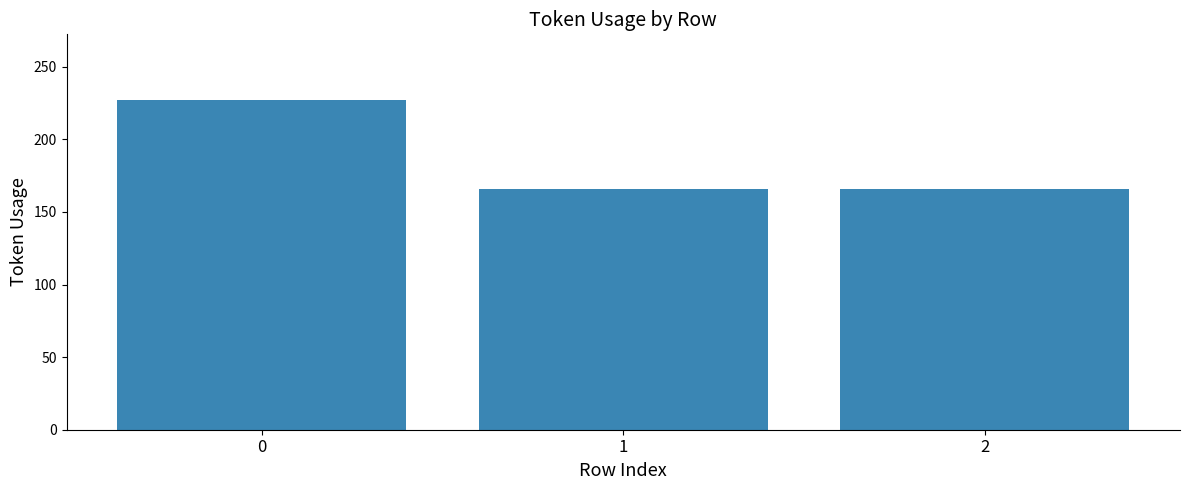

Is it true that the value at 1 is 166?

True